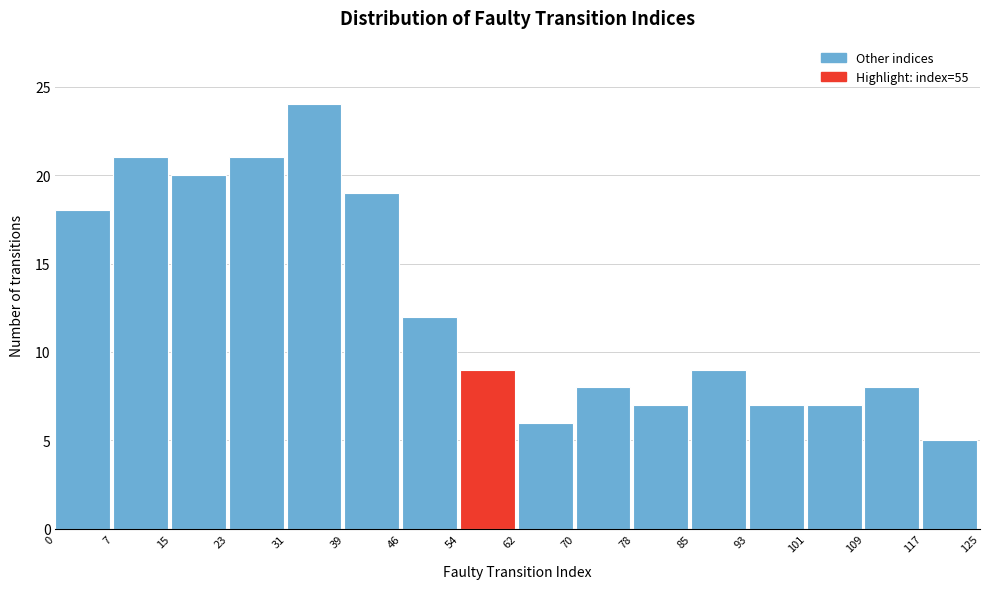

What is the height of the bar covering 78 to 85 on the x-axis? The values are not printed on the chart, so give them approximately, as read against the axis.

7